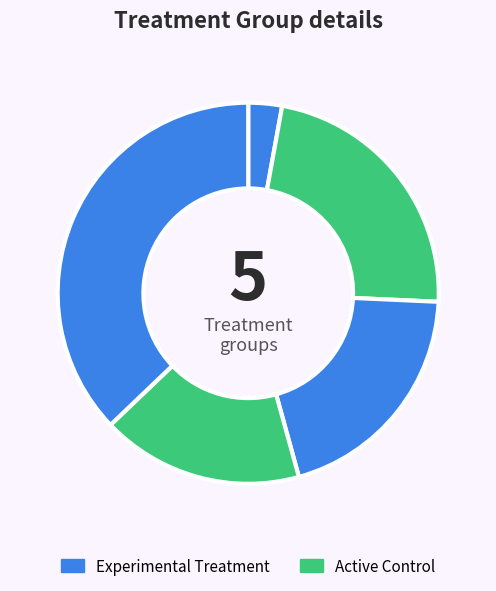

How many segments does this pie chart have?

5